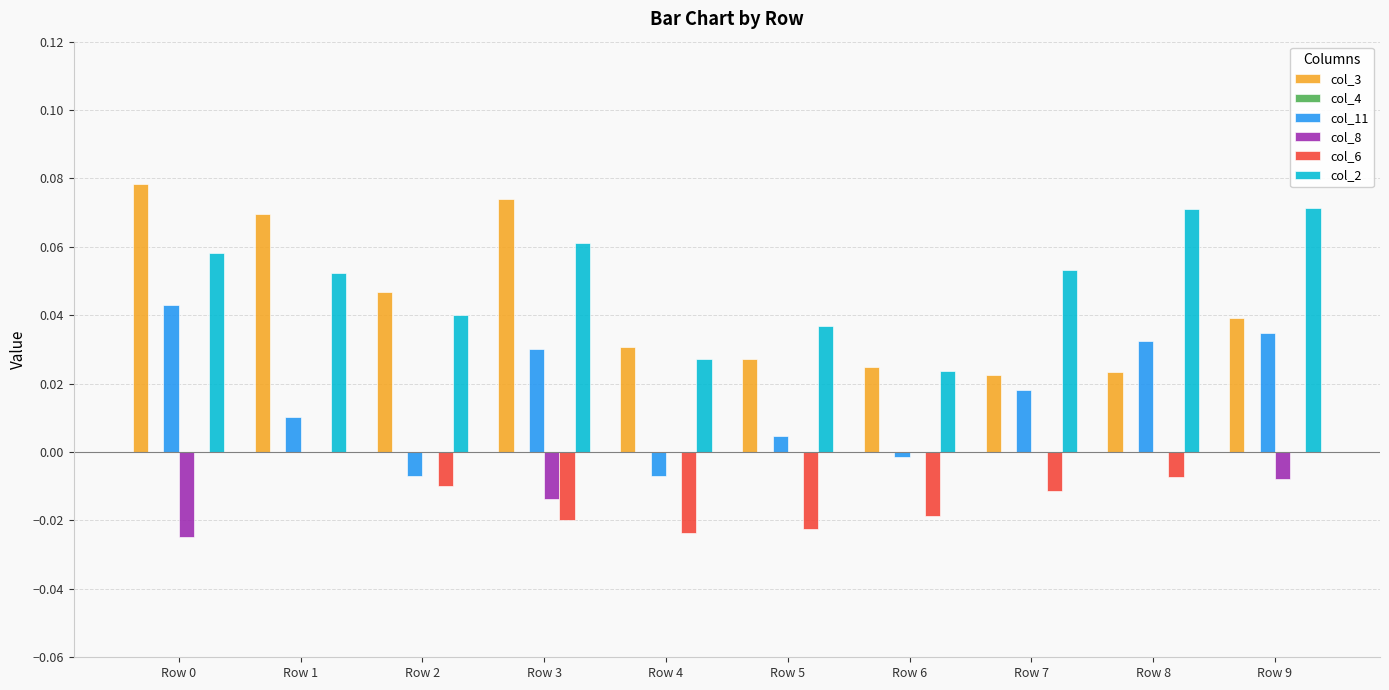

Does the chart contain stacked bars?

No